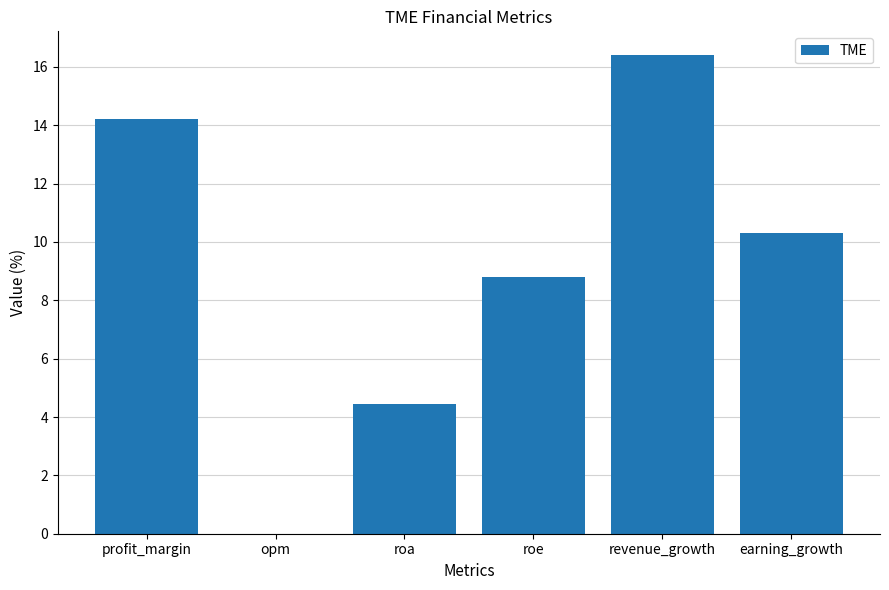

What is the ratio of the value at roa to the value at earning_growth?

0.4